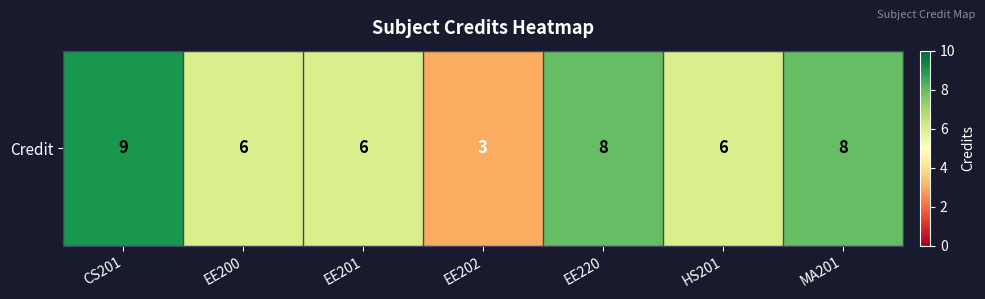

What is the greatest value displayed?

9